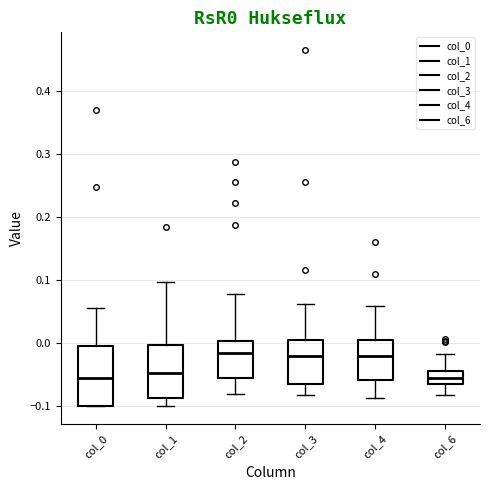

Where is the upper edge of the box for col_3 on the y-axis? The values are not printed on the chart, so give them approximately, as read against the axis.

0.00